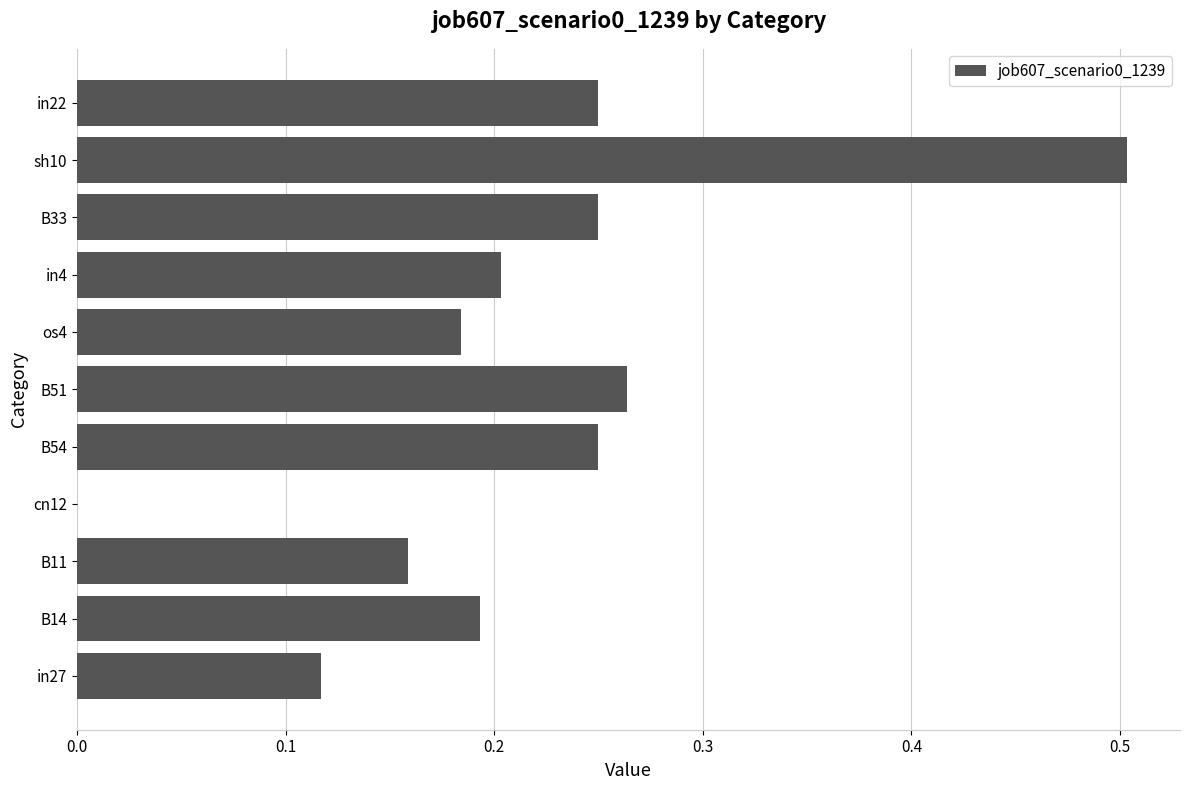

Read the value at sh10.

0.5